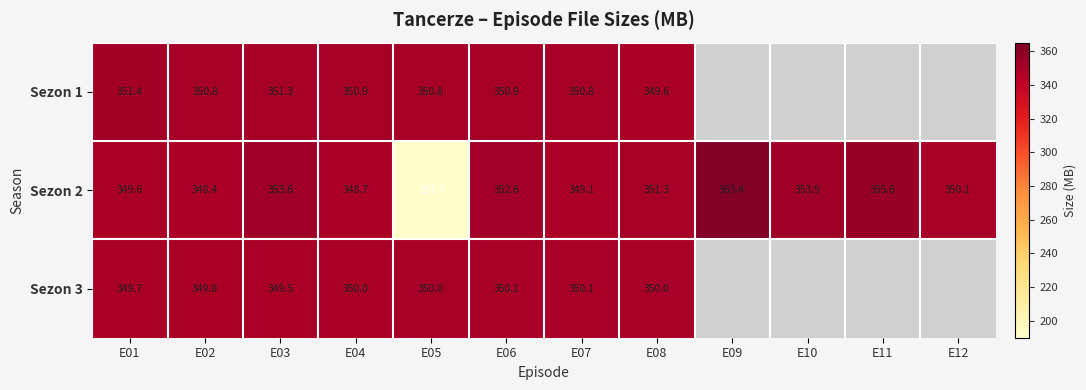

Is the value of Sezon 2 at E10 greater than the value of Sezon 3 at E07?

Yes